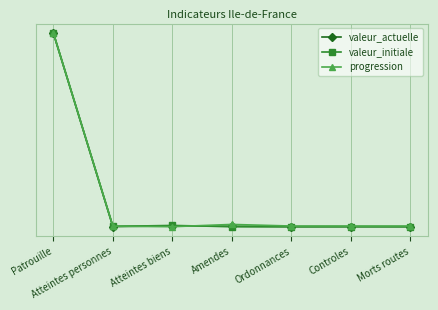

What is the label of the 7th point from the right?

Patrouille